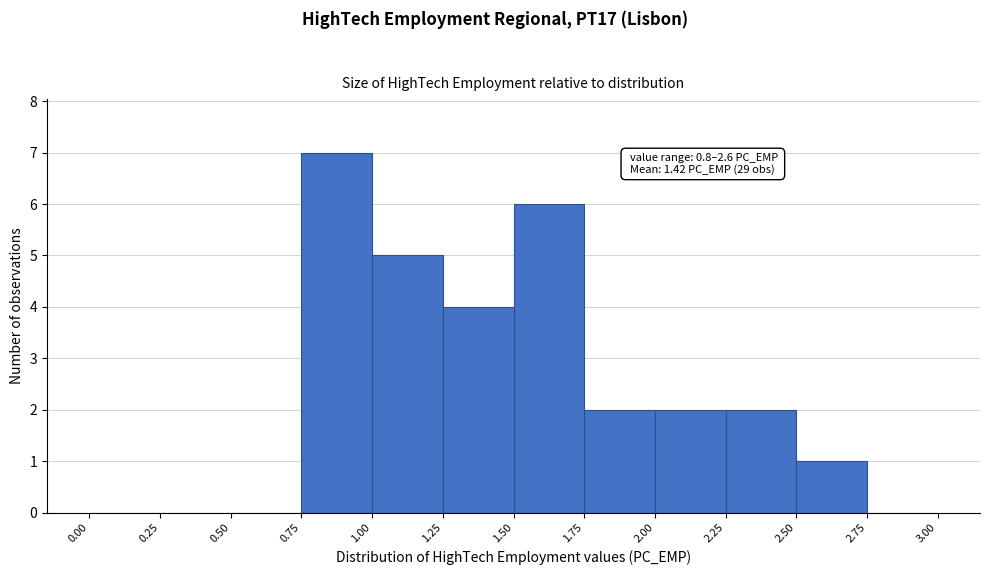

Over which range of the x-axis is the bar tallest?

0.75 to 1.00